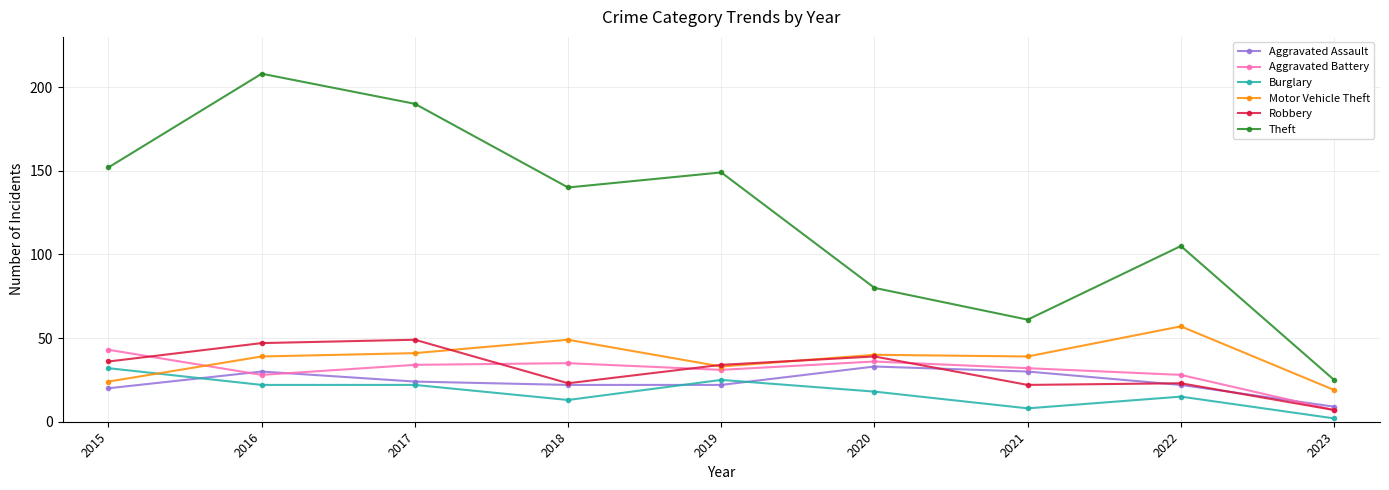

Reading right to left, list all the values displayed in this chart.

Aggravated Assault: 9	22	30	33	22	22	24	30	20
Aggravated Battery: 7	28	32	36	31	35	34	28	43
Burglary: 2	15	8	18	25	13	22	22	32
Motor Vehicle Theft: 19	57	39	40	33	49	41	39	24
Robbery: 7	23	22	39	34	23	49	47	36
Theft: 25	105	61	80	149	140	190	208	152